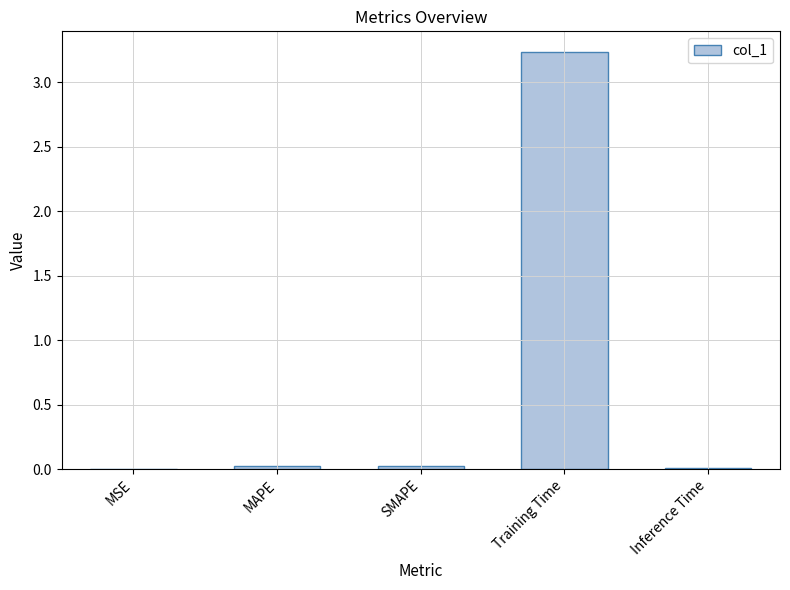

What is the average value?

0.7